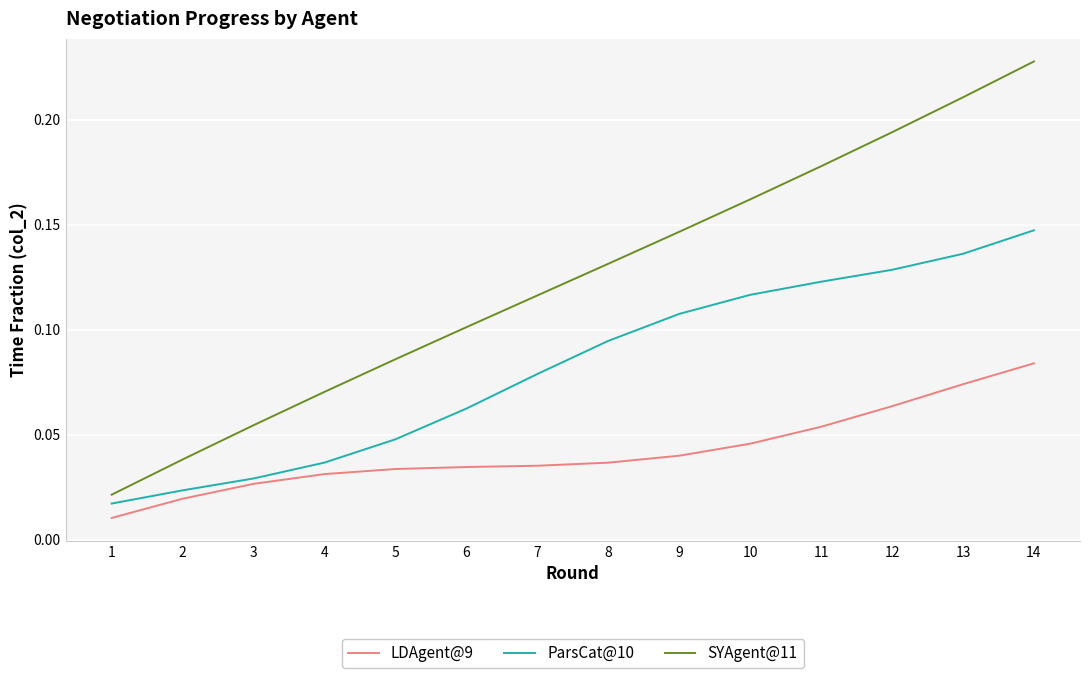

Which series has the widest spread of values?

SYAgent@11